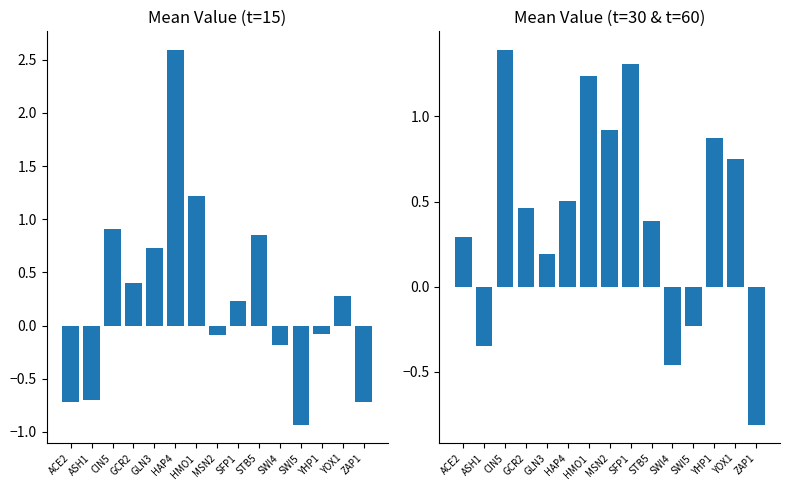

Which category has the lowest value in the Mean t=15 series?

SWI5